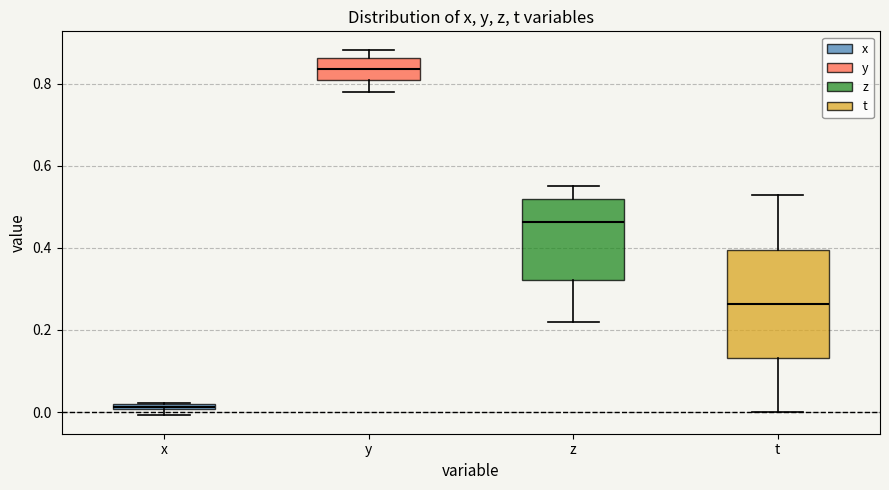

Where does the lower whisker of the box for y end on the y-axis? The values are not printed on the chart, so give them approximately, as read against the axis.

0.78